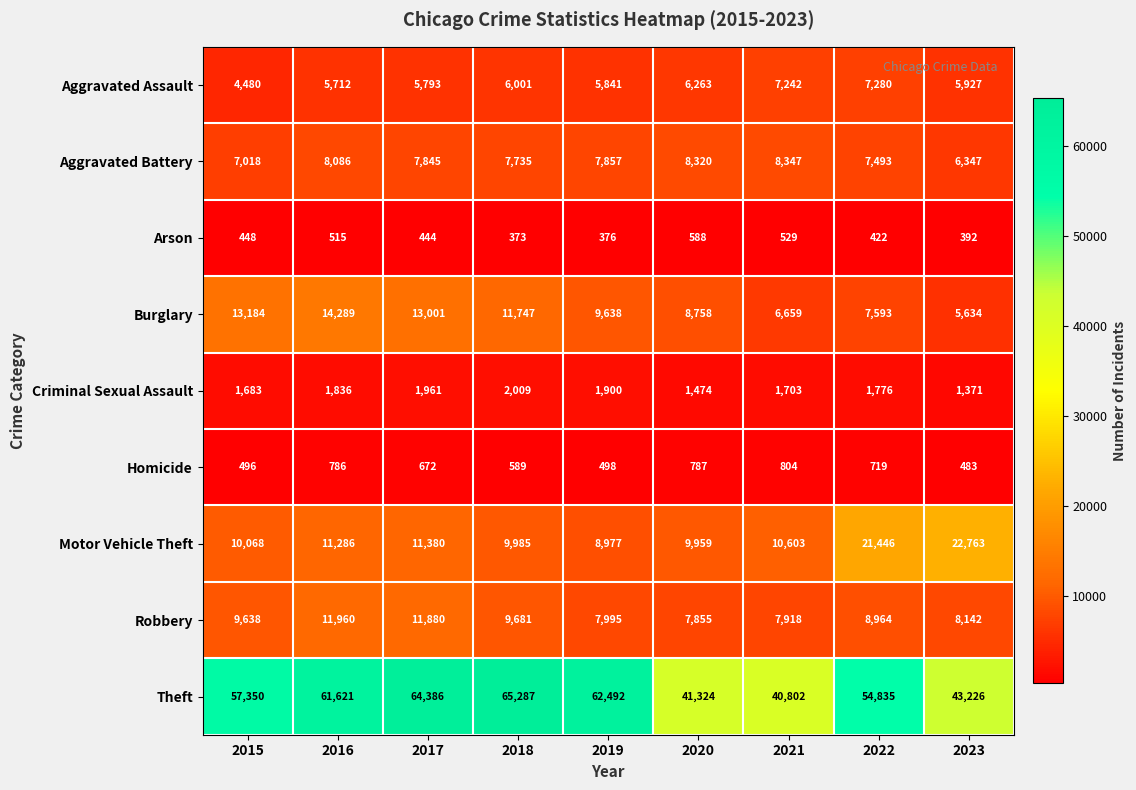

What value does the Arson series have at 2021, to the nearest 5?

530